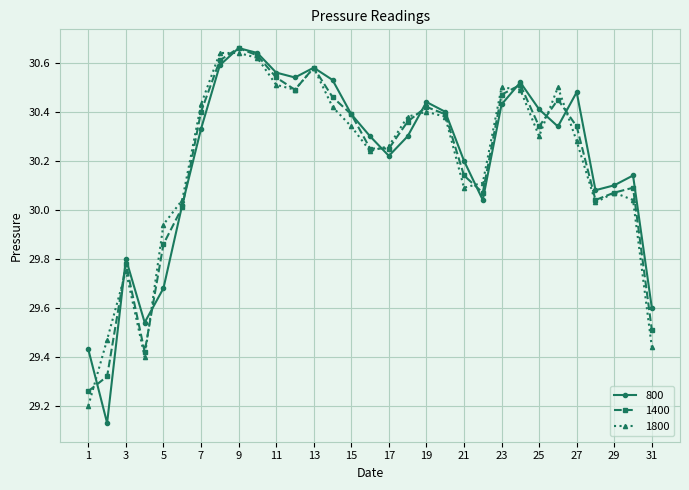

True or false: 1400 has more than 1 points higher than both neighbors.

True